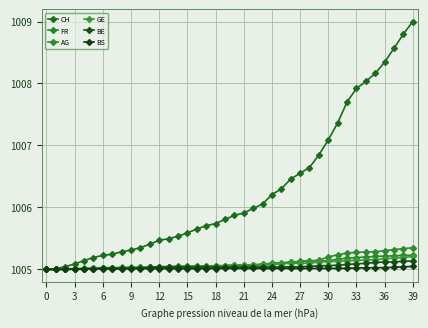

Is this an area chart (filled region under the line)?

No